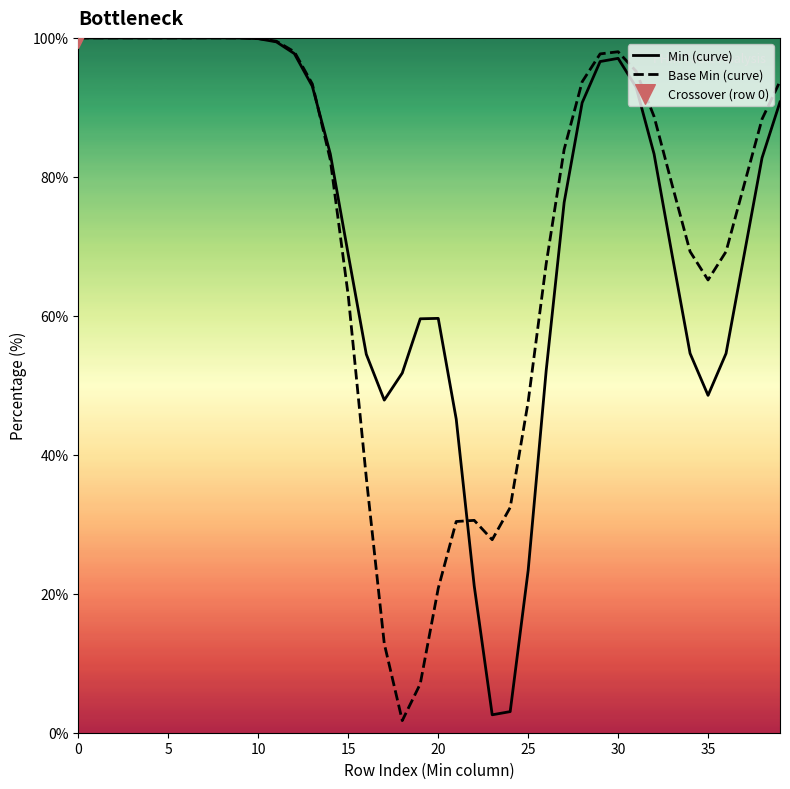

What is the greatest value displayed?

100.0